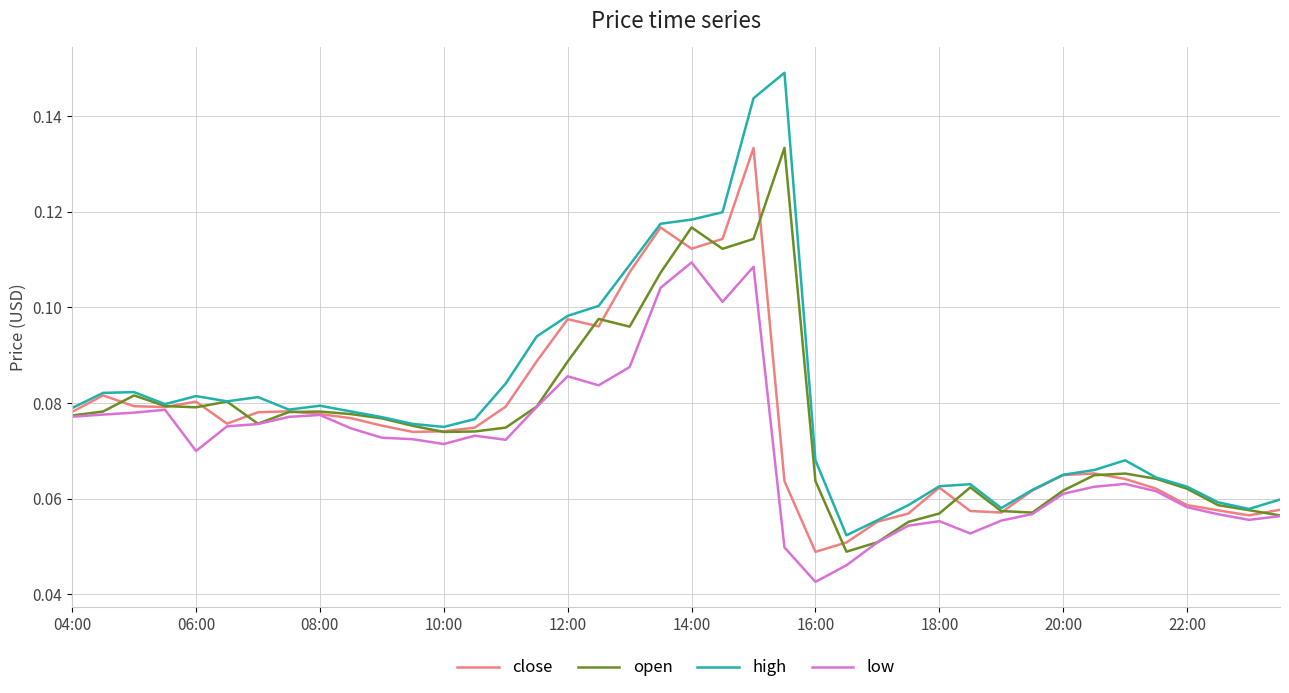

How many lines are shown in the chart?

4